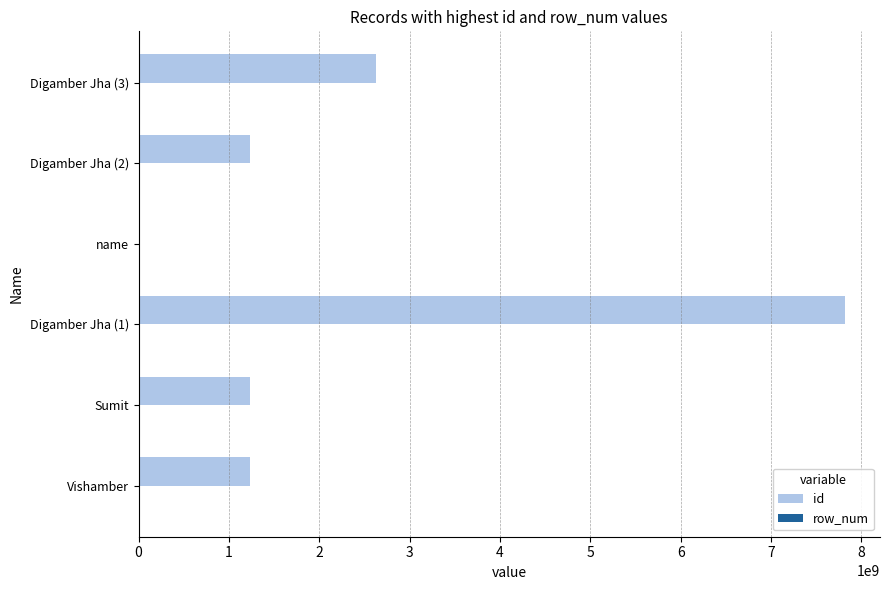

Which series changed the most between Digamber Jha (1) and Digamber Jha (3)?

id